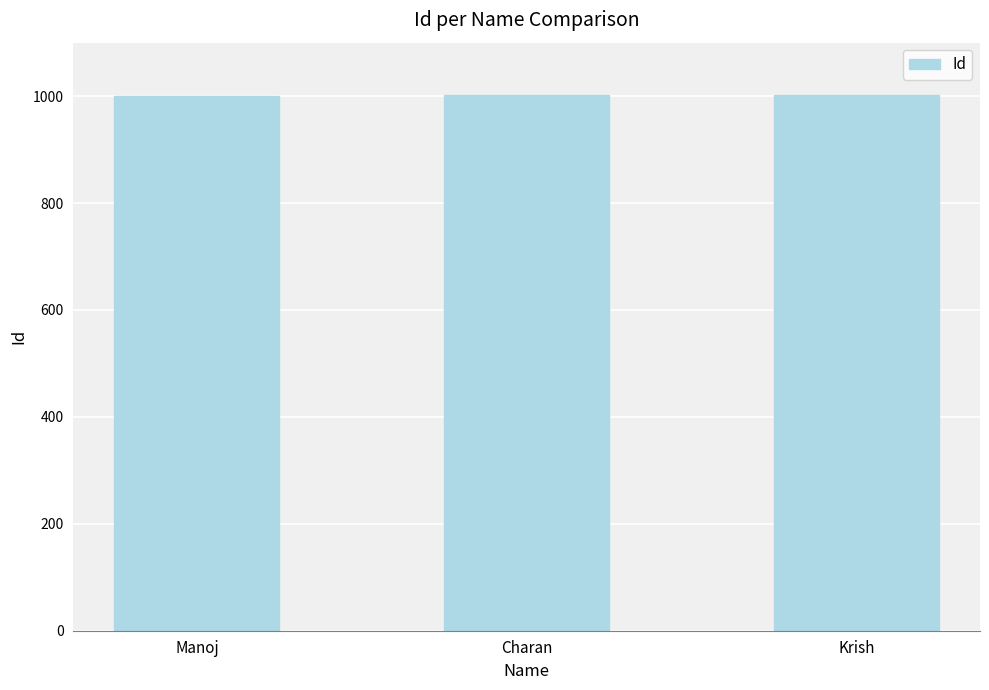

What is the sum of all values?

3006